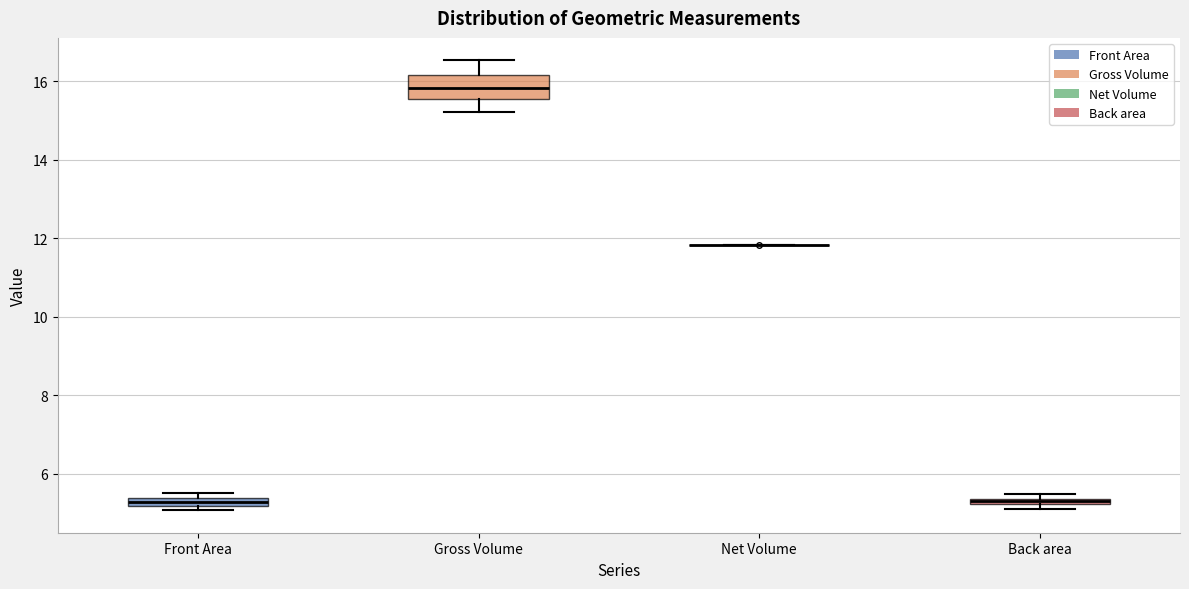

Comparing the boxes themselves (not the whiskers), which one is the tallest?

Gross Volume